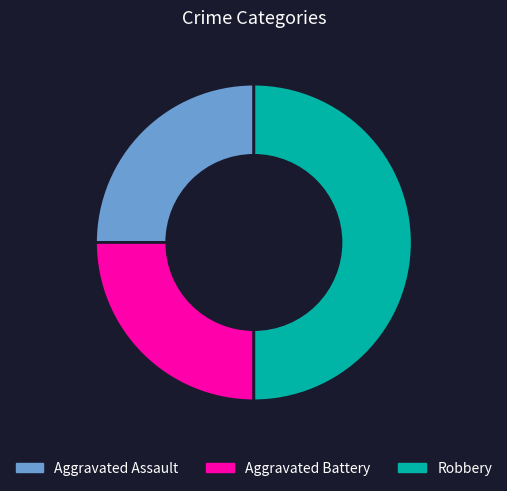

Do Robbery and Aggravated Assault together represent more than half of the pie?

Yes